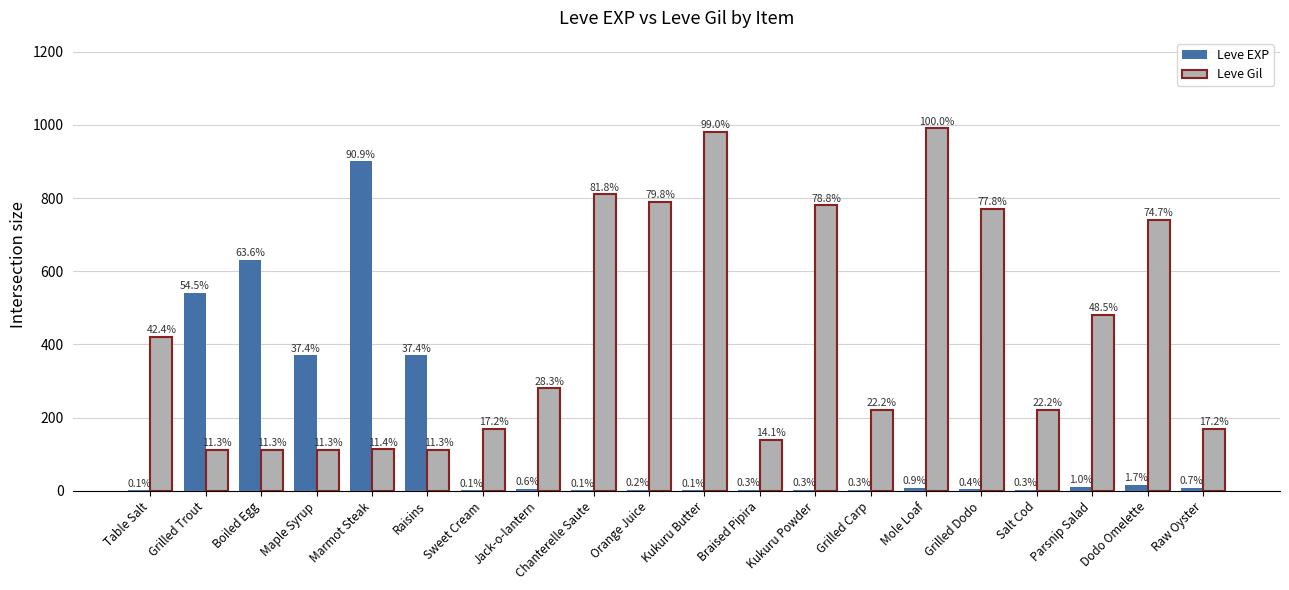

Does the chart contain stacked bars?

No